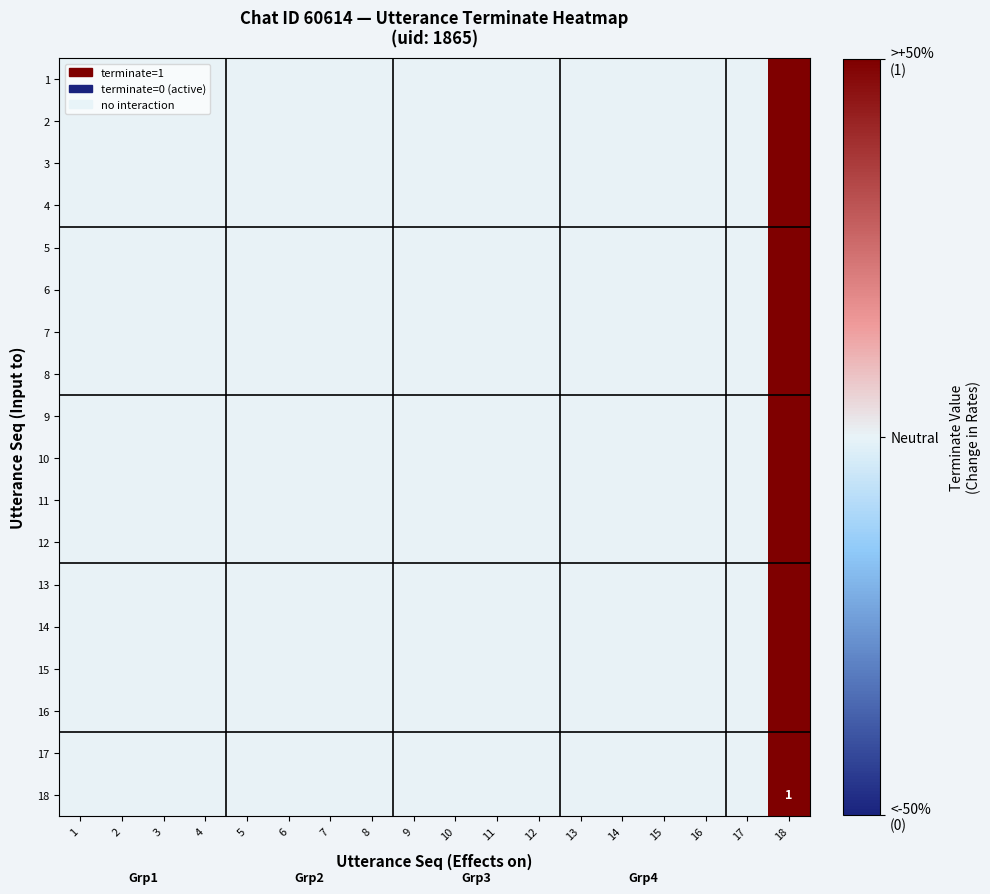

Which has a higher value, 3 or 9?

3